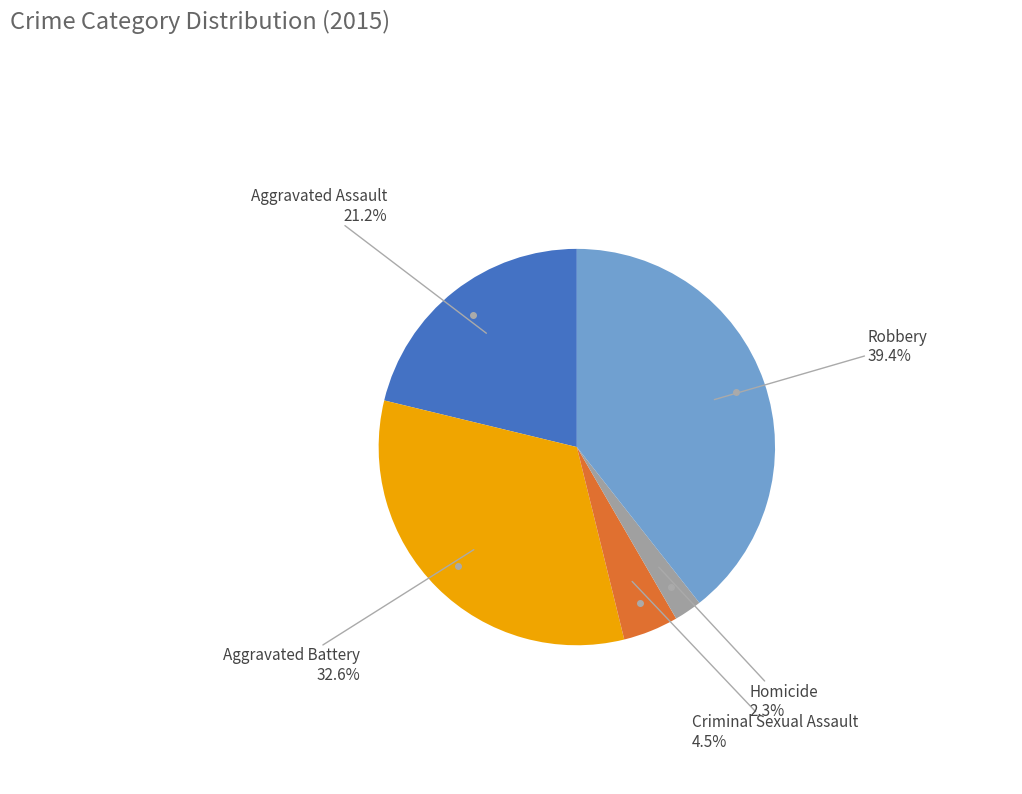

What is the smallest slice in the pie chart?

Homicide